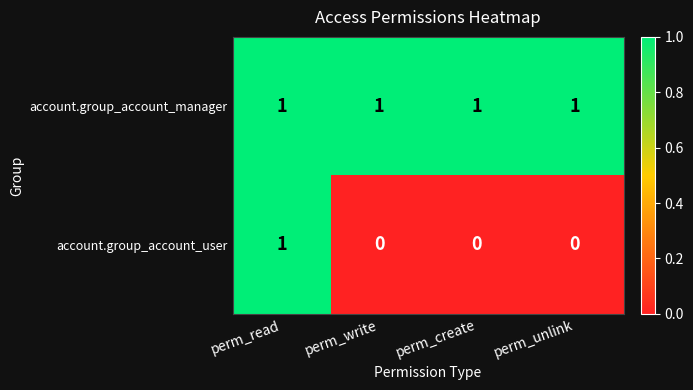

Count the account.group_account_user values in the range 0 to 1.

4